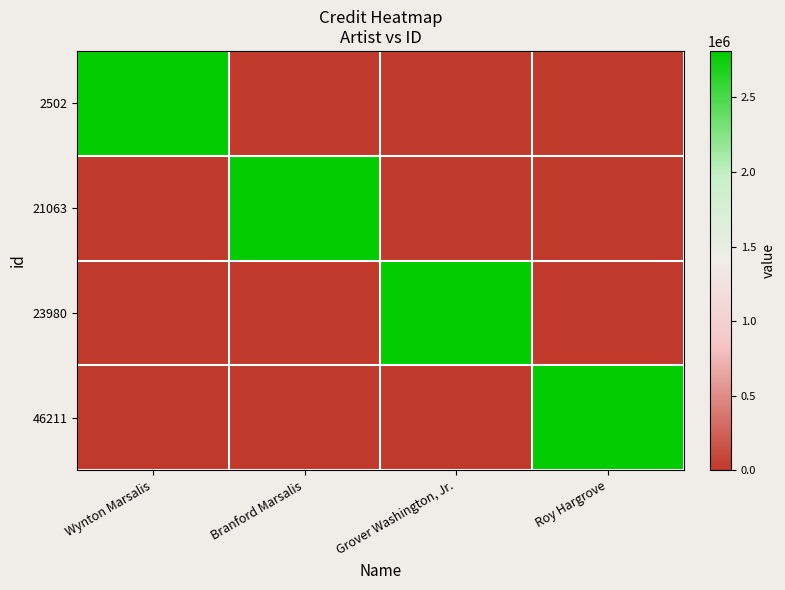

Which has a higher value, Grover Washington, Jr. or Wynton Marsalis?

Wynton Marsalis